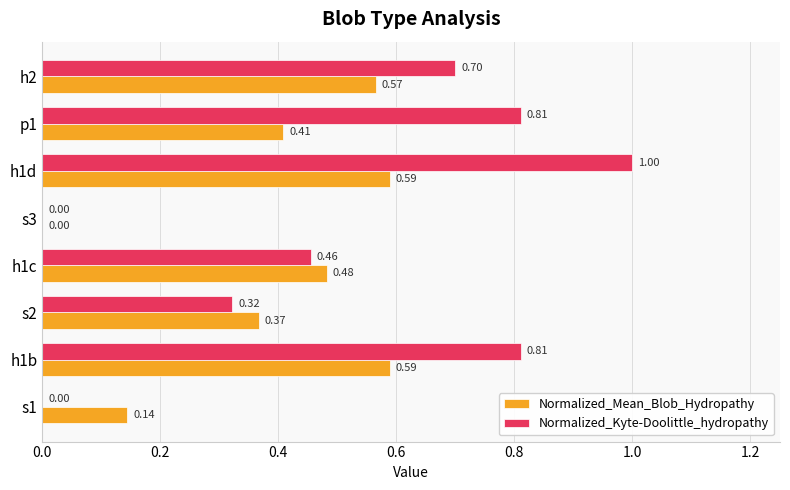

How many Normalized_Mean_Blob_Hydropathy values are between 0 and 1?

8